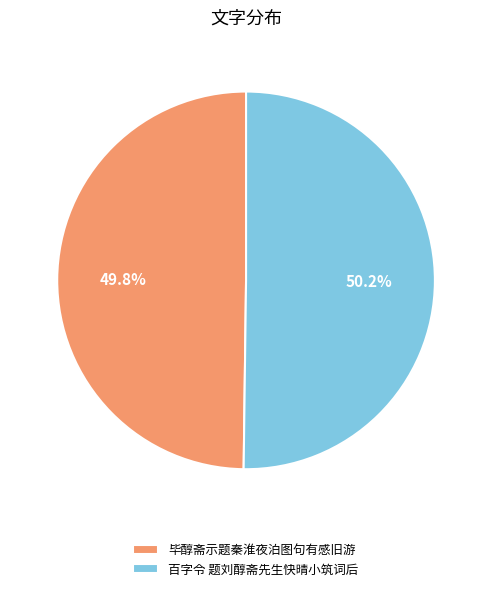

To the nearest percent, what percentage of the pie is 毕醇斋示题秦淮夜泊图句有感旧游?

50%